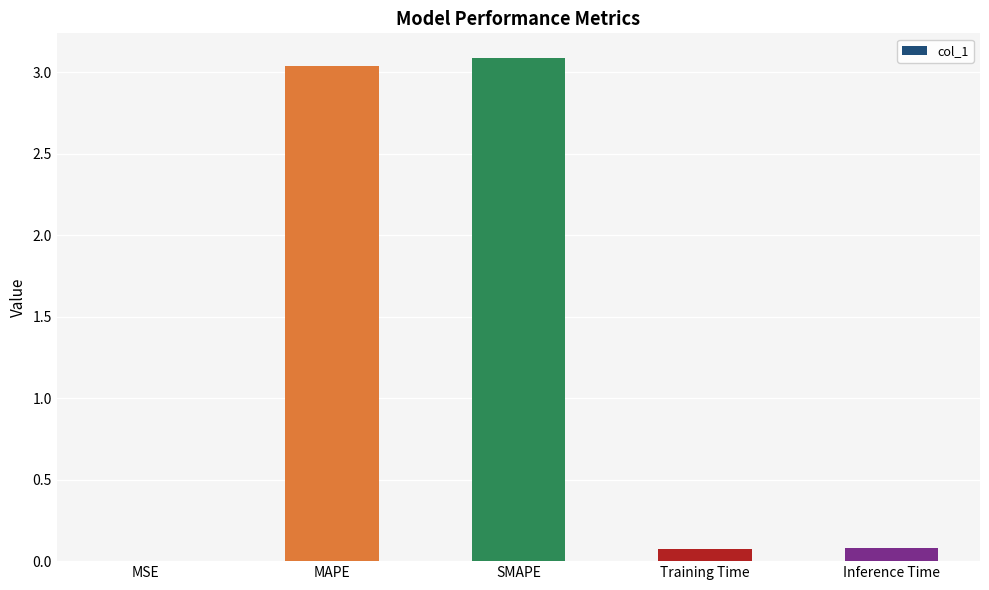

What is the greatest value displayed?

3.1